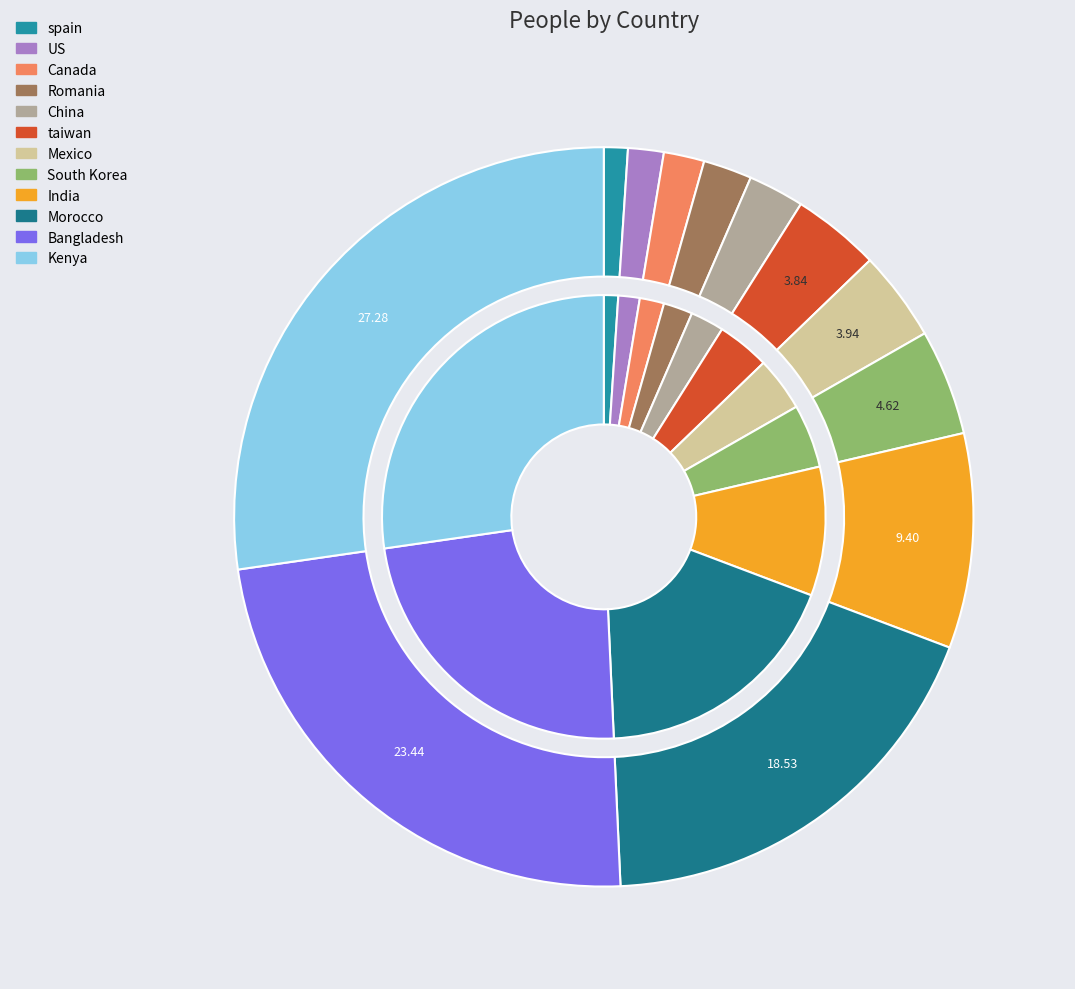

Is Canada the majority of the pie?

No